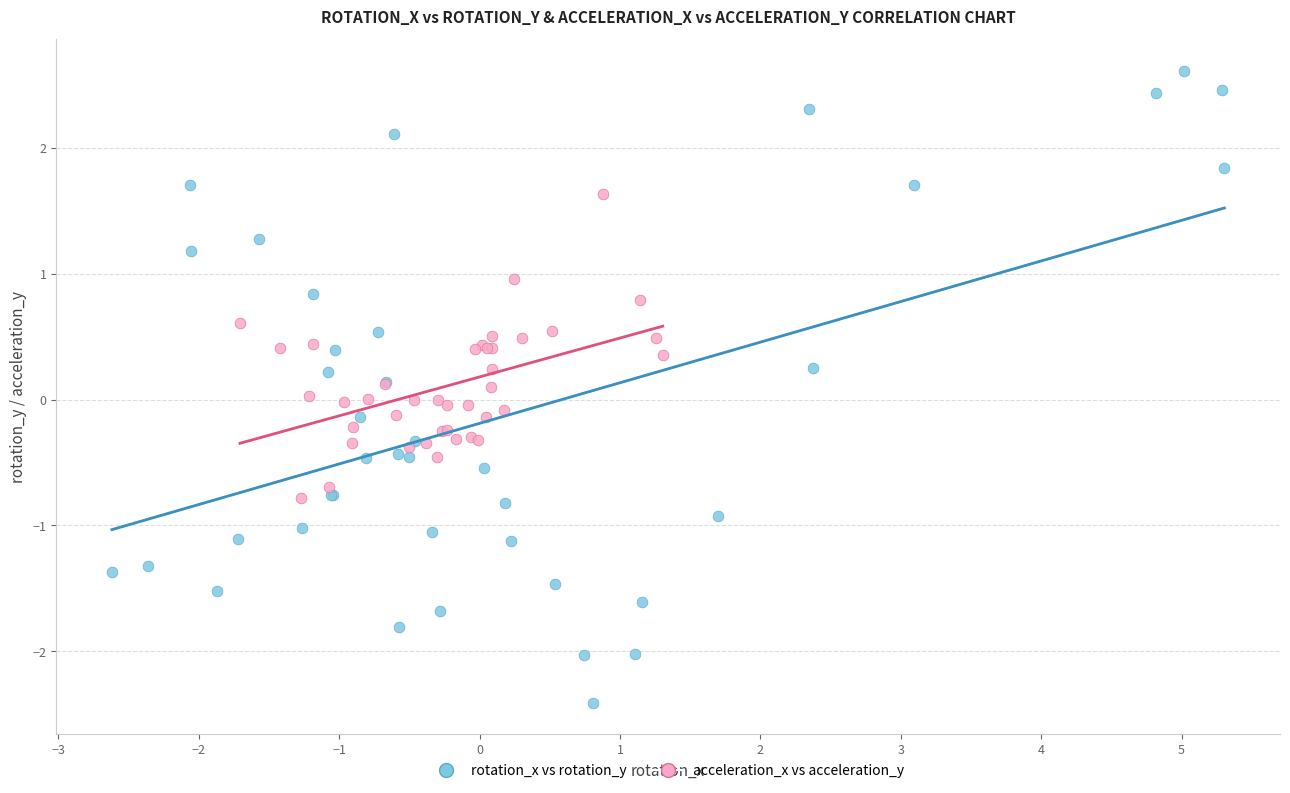

Which series contains the lowest Y value?

rotation_x vs rotation_y